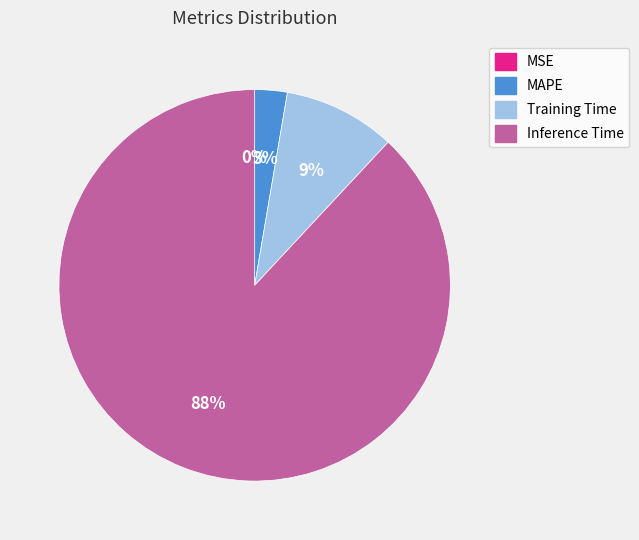

Do Inference Time and Training Time together represent more than half of the pie?

Yes